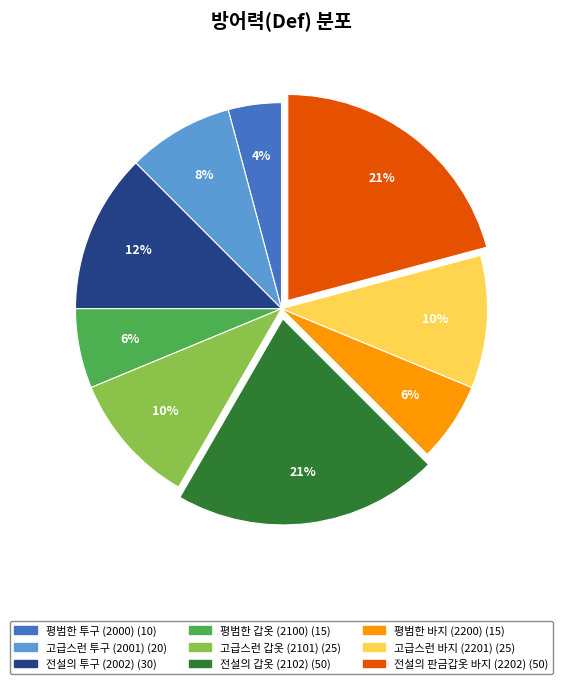

Between 고급스런 바지 (2201) and 전설의 판금갑옷 바지 (2202), which is larger?

전설의 판금갑옷 바지 (2202)